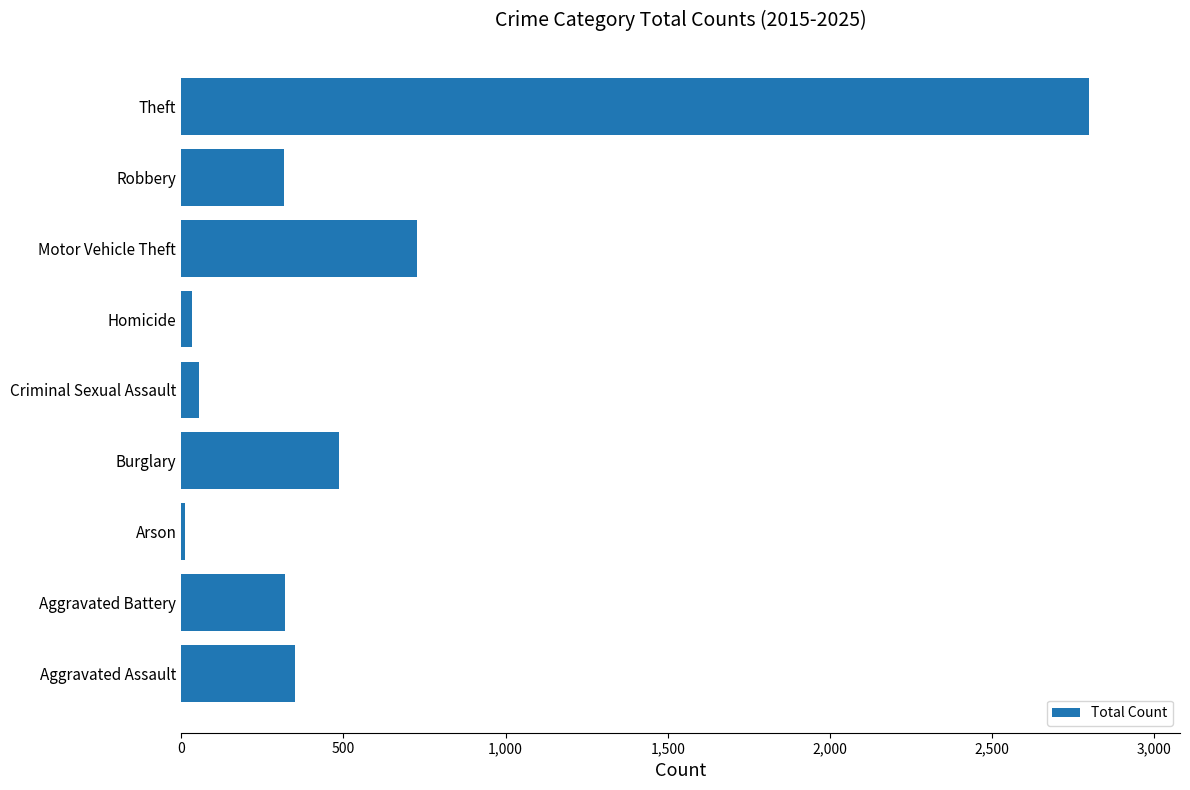

What is the greatest value displayed?

2799